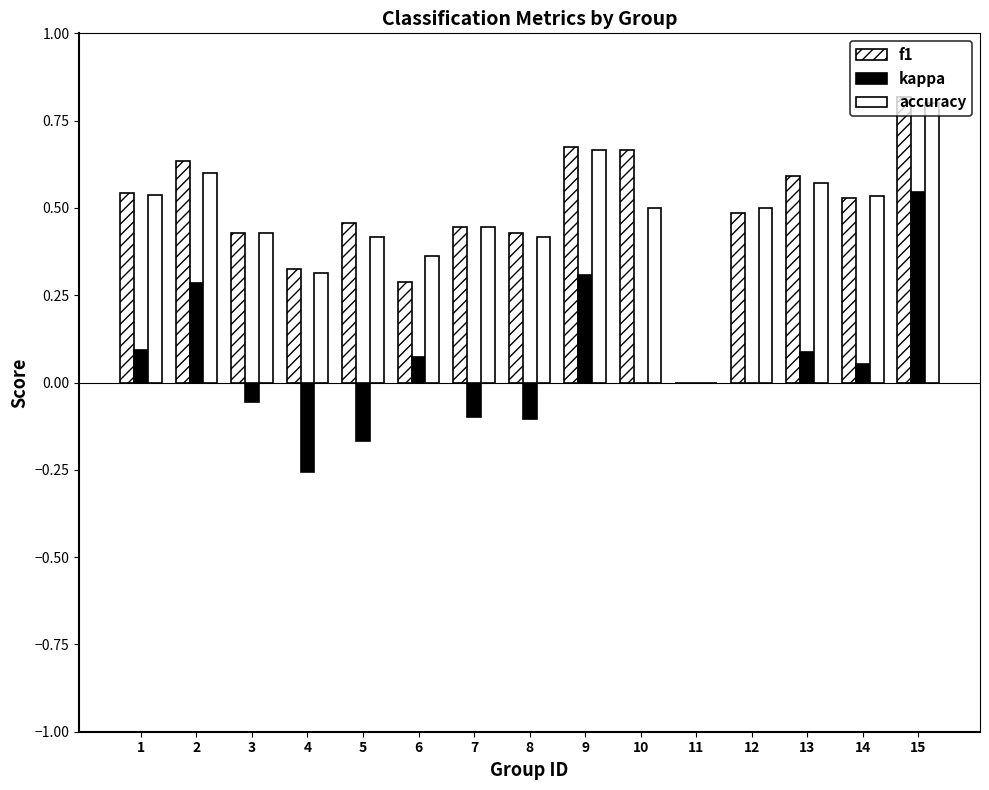

How many categories are shown in the chart?

15